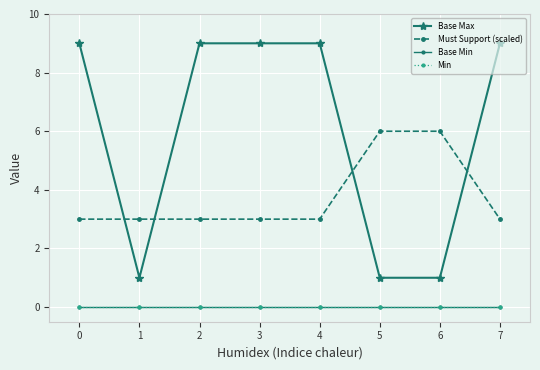

The value of Base Min at 7 is 0. True or false?

True